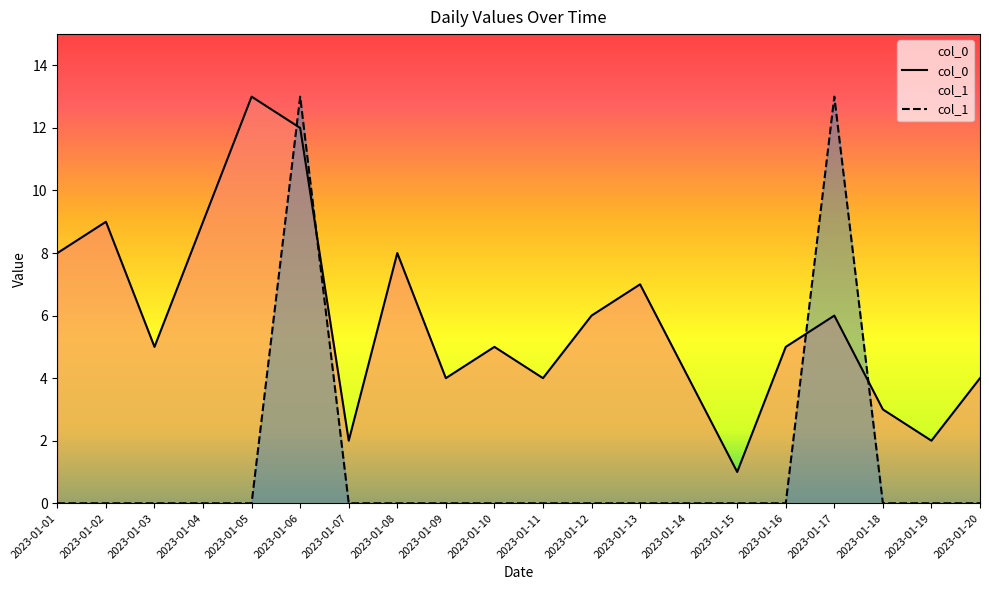

True or false: col_0 has a value of 3 at 2023-01-09.

False